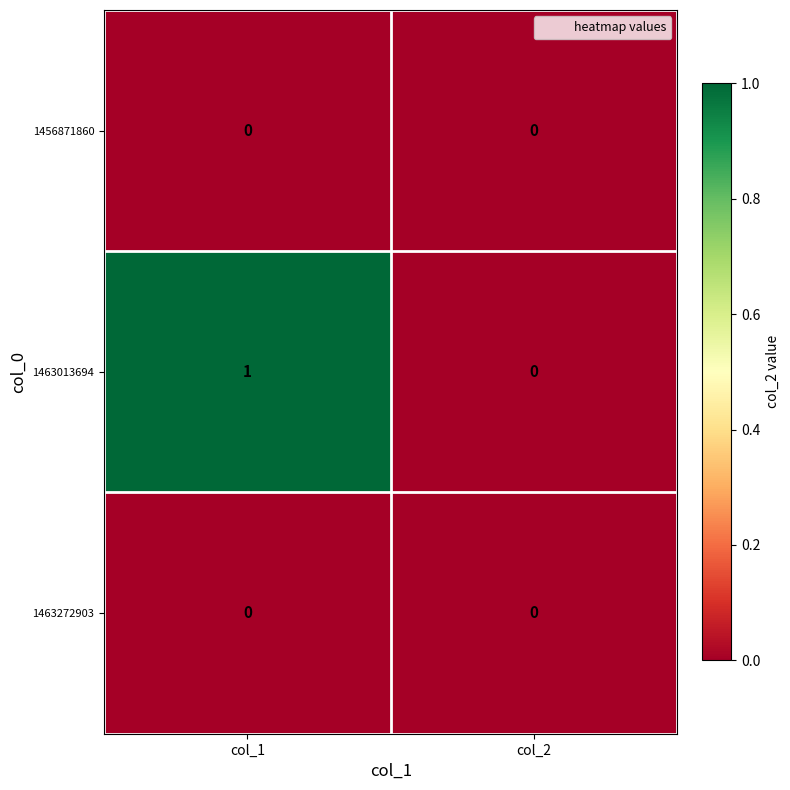

Which label corresponds to the largest value in the chart?

col_1